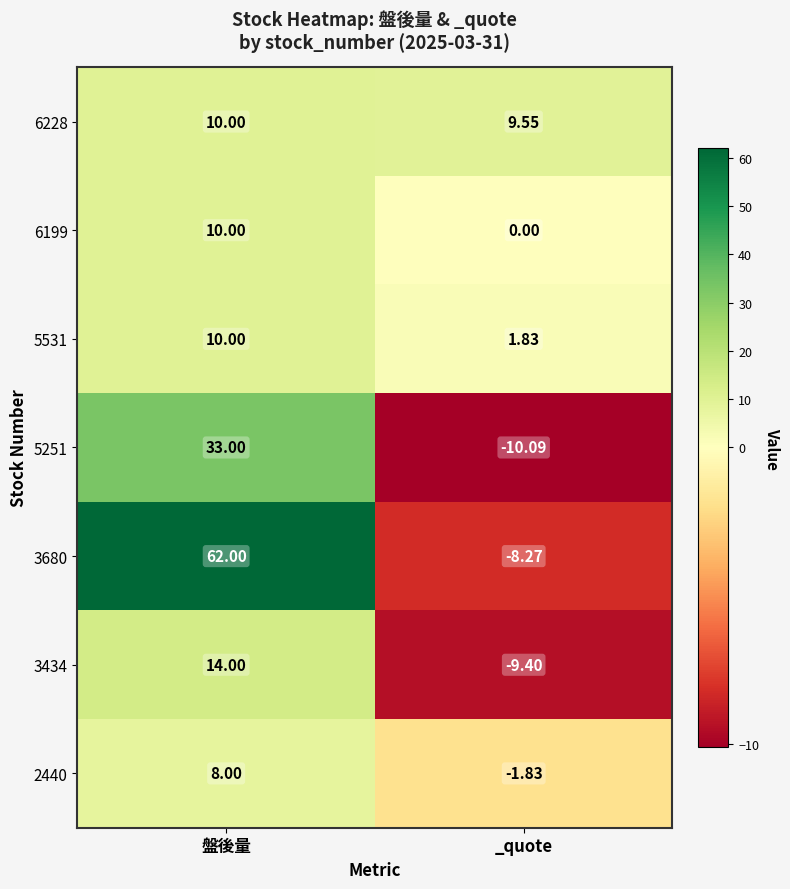

At which label does 2440 reach its minimum?

_quote